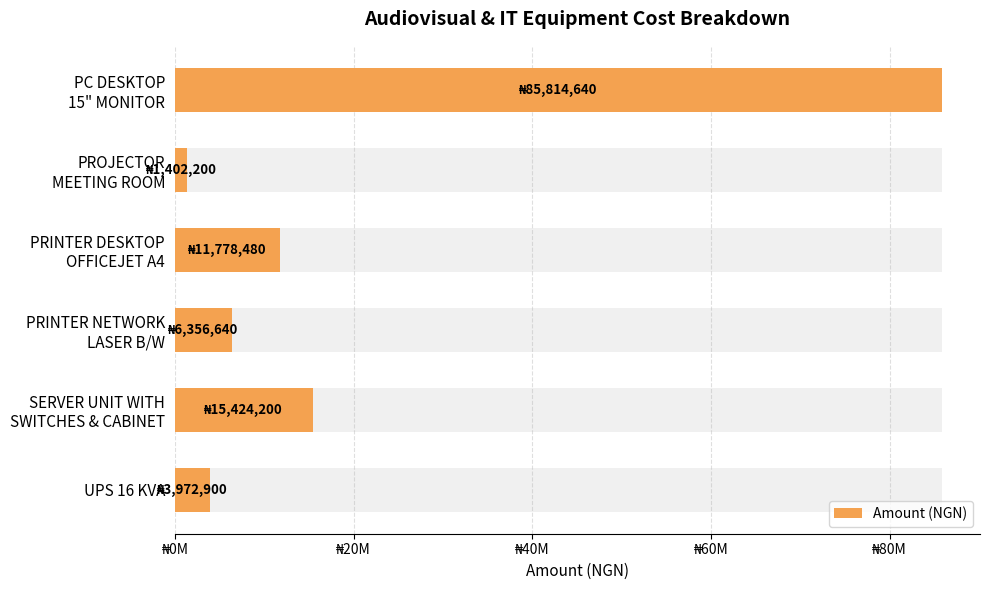

What is the difference between the second highest and second lowest values?

11451300